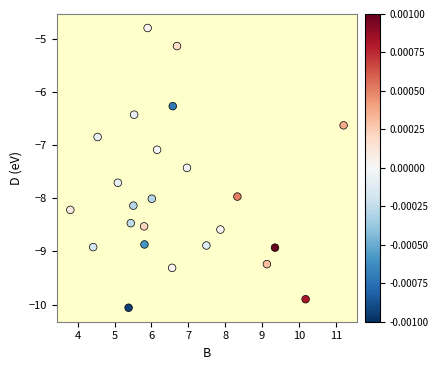

What is the range of Y values (max minus min)?

5.3